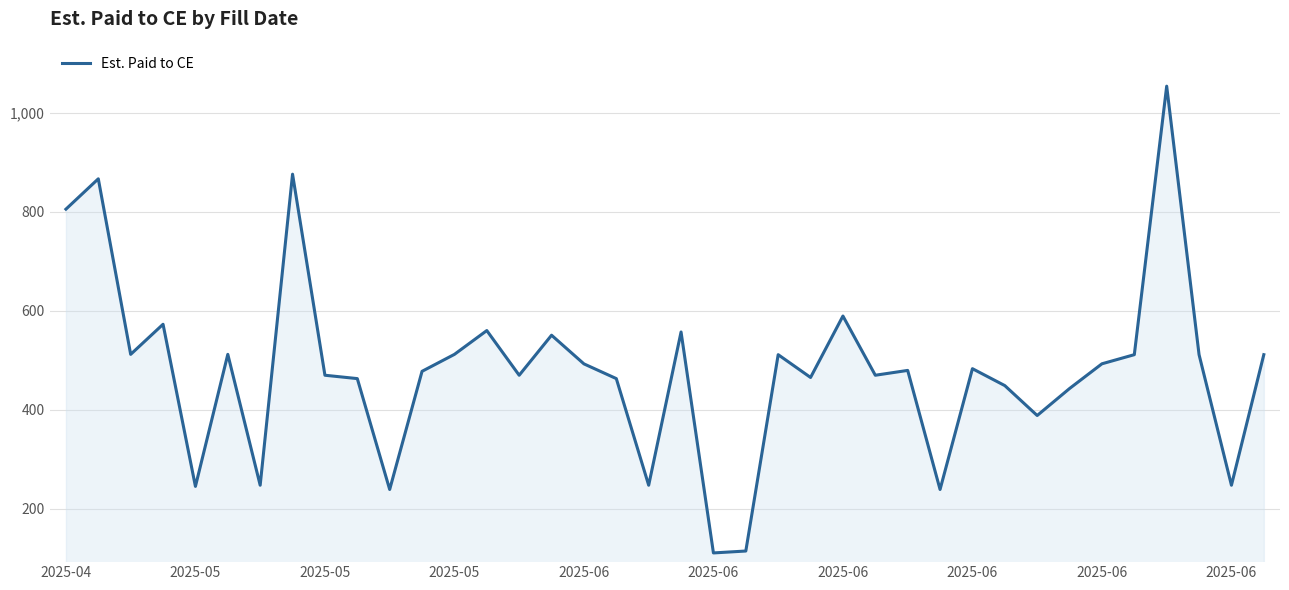

What is the greatest value displayed?

1053.9